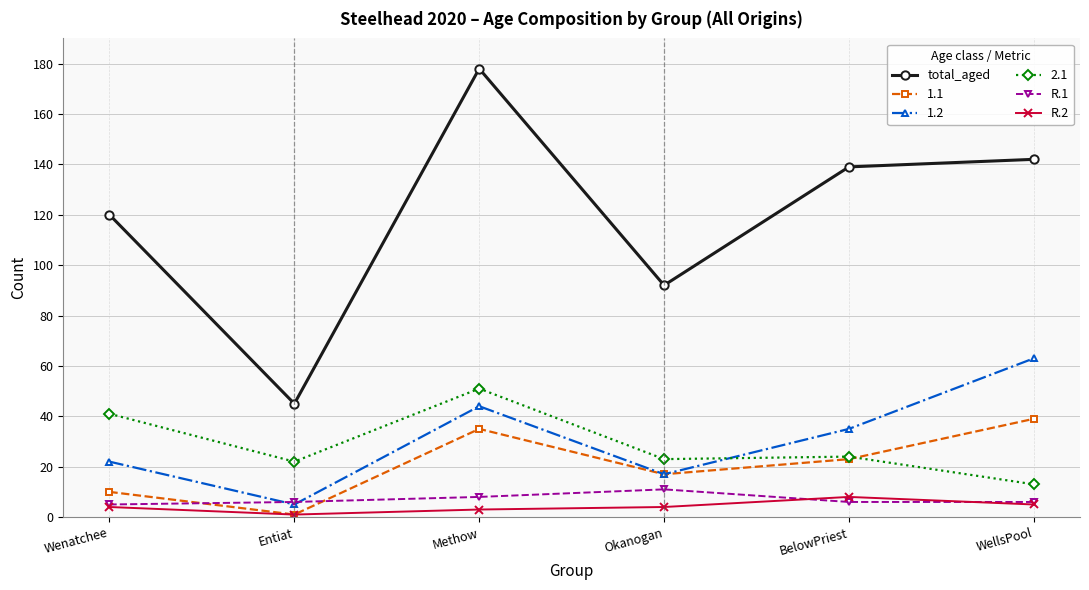

The R.1 series shows 8 at Methow. True or false?

True